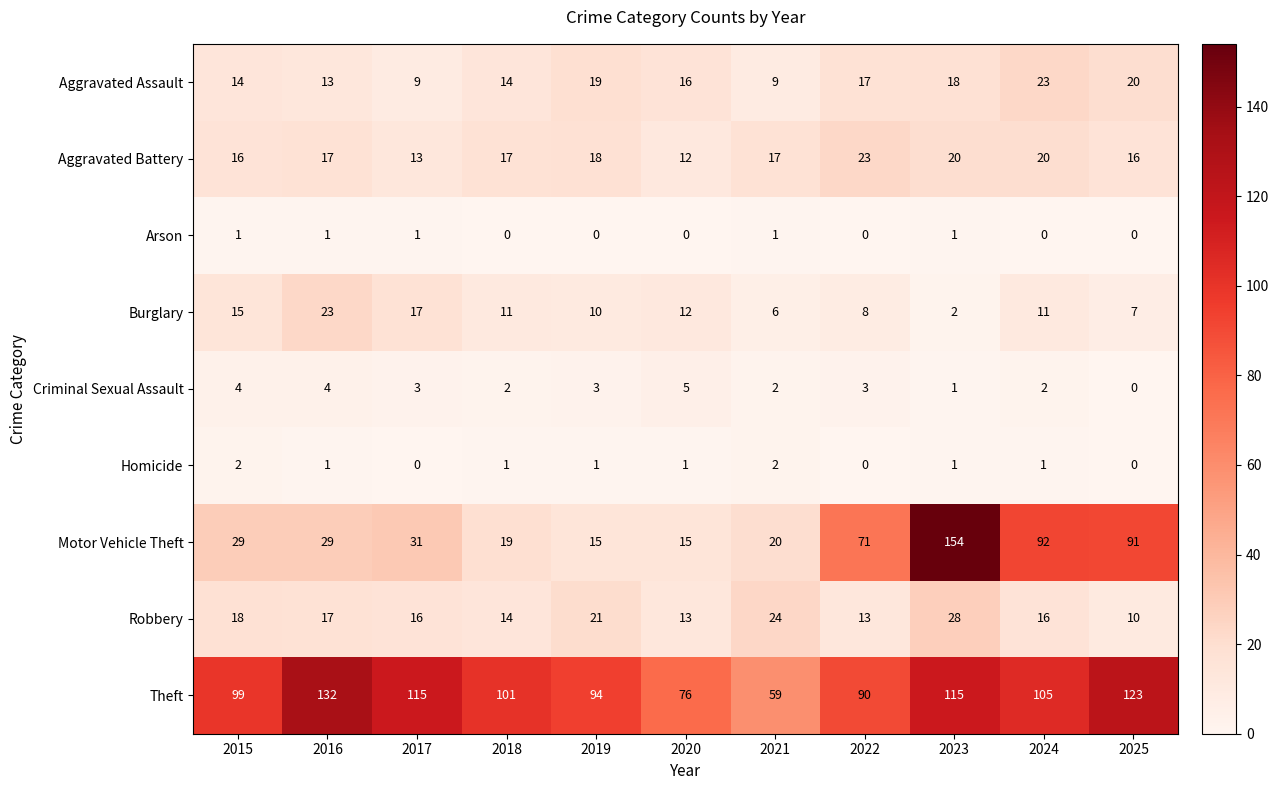

What is the difference between the maximum and minimum values in the Robbery series?

18